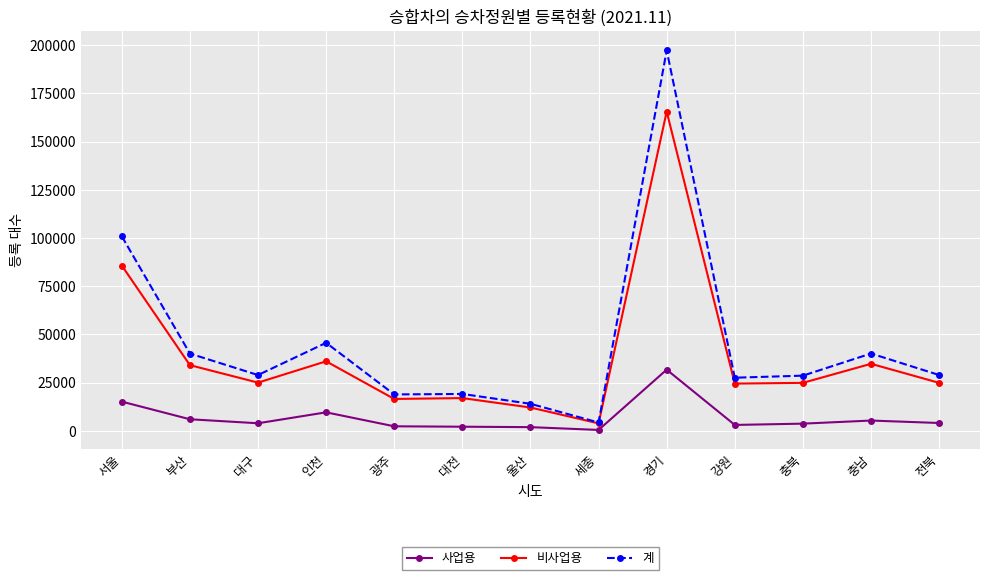

What is the value of the 사업용 point at the 2nd from the left?

6002